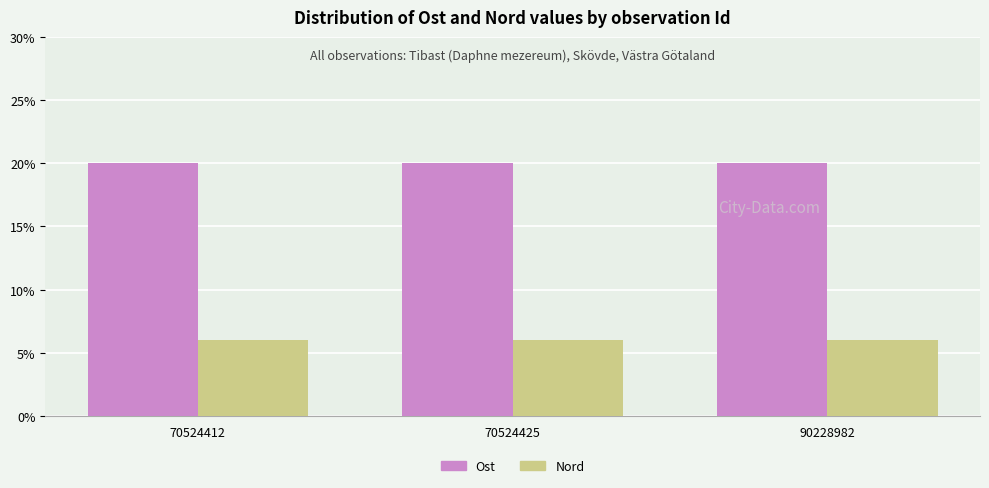

Count the number of categories in the chart.

3